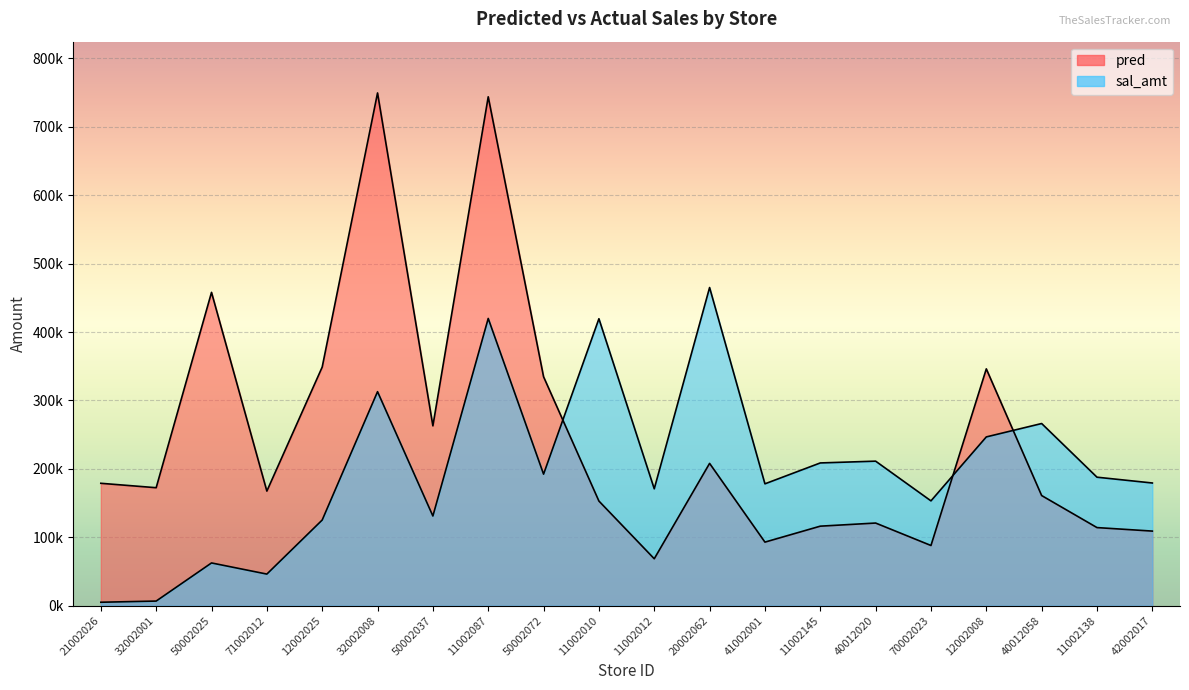

What is the value of the 16th point from the left?

153172.5